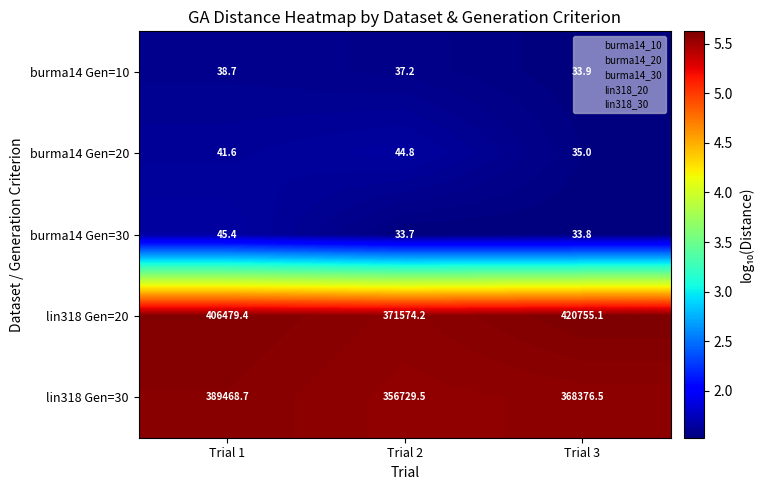

Which series changed the most between Trial 1 and Trial 2?

lin318 Gen=20